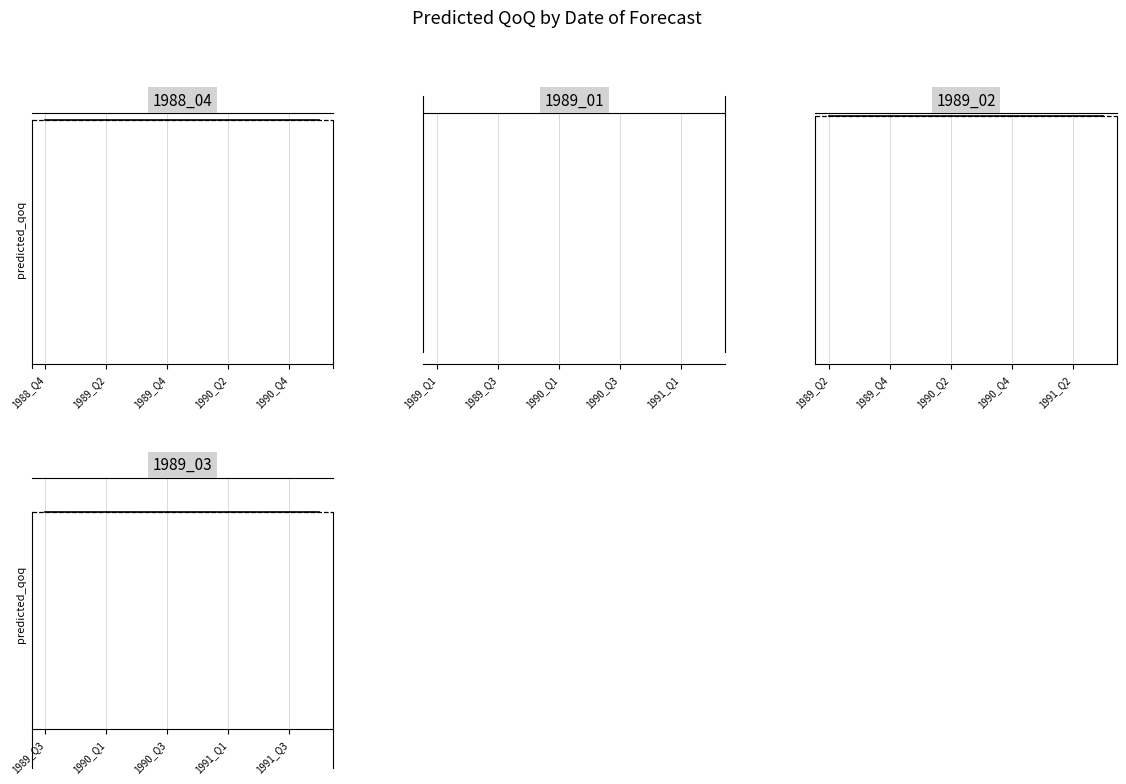

At how many categories does at least one series exceed 0?

10